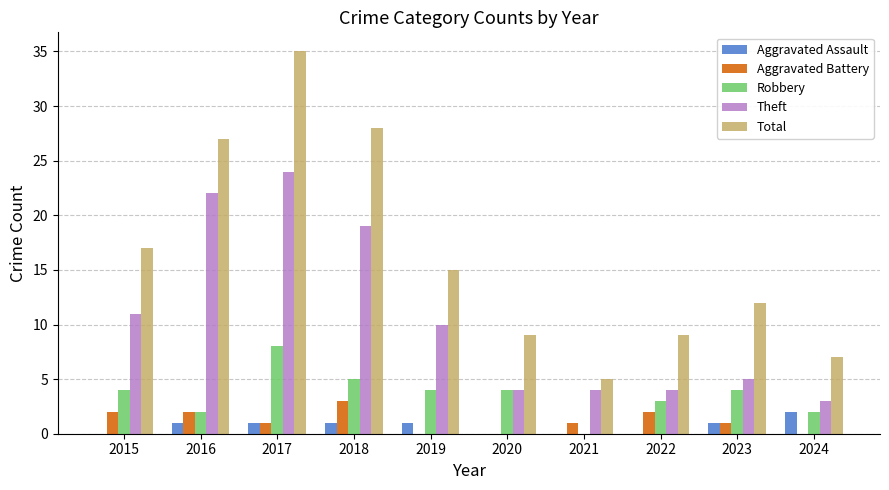

Is it true that Theft equals 33 at 2018?

False